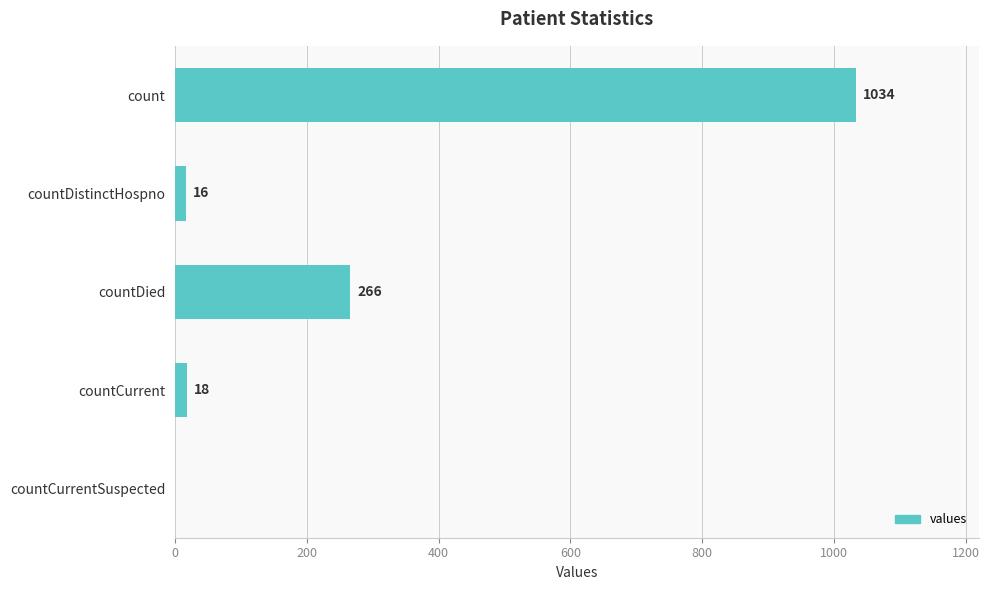

At which label is the value closest to 517?

countDied